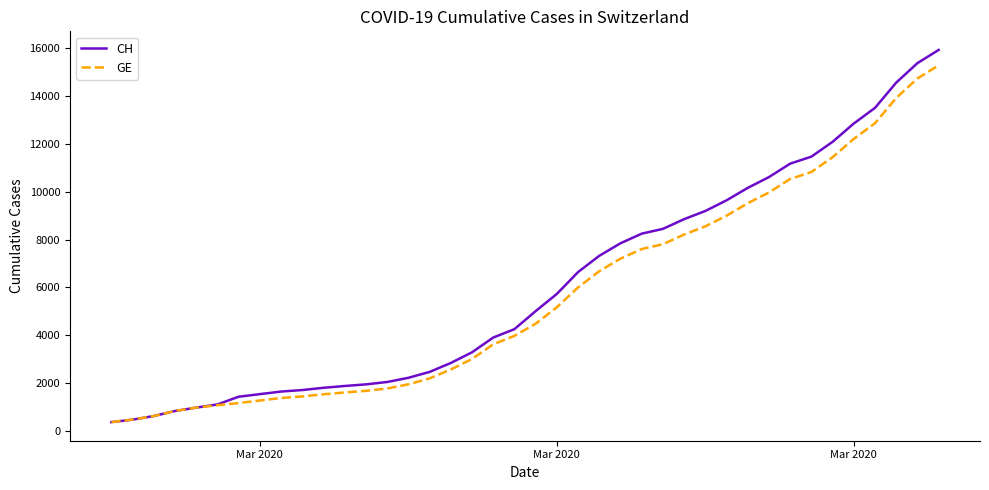

What is the minimum value shown in the chart?

375